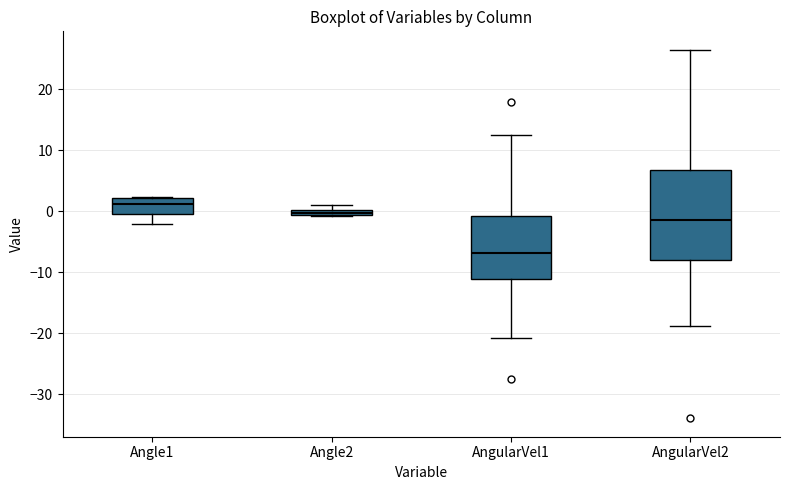

Which box's median line is the lowest?

AngularVel1